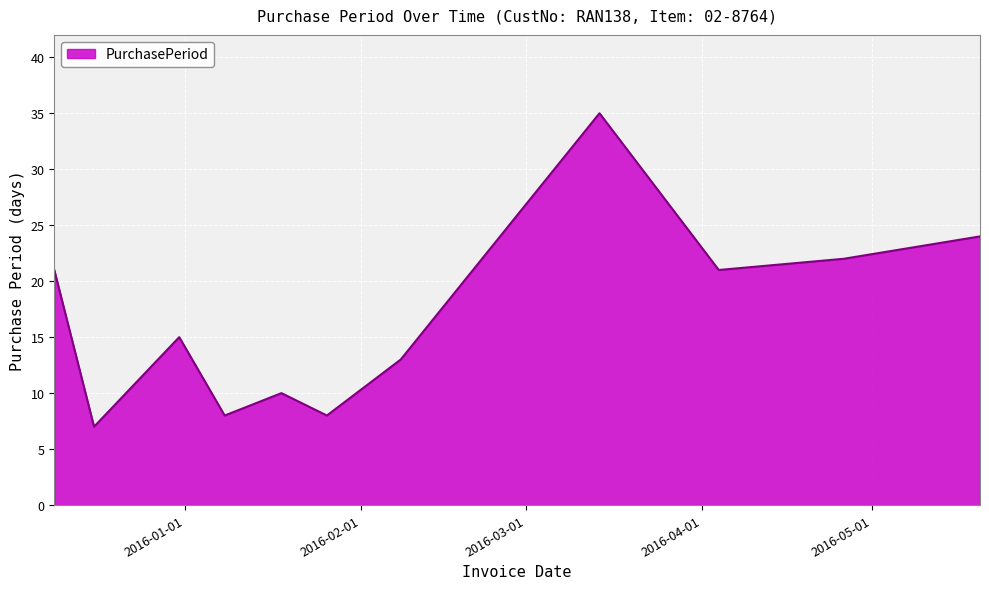

What is the smallest value displayed?

7